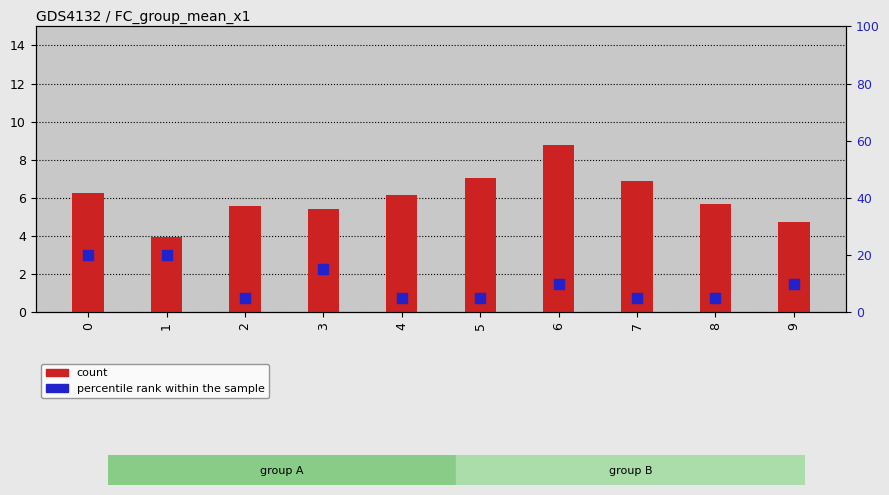

Which series has the largest Y range (max minus min)?

percentile rank within the sample